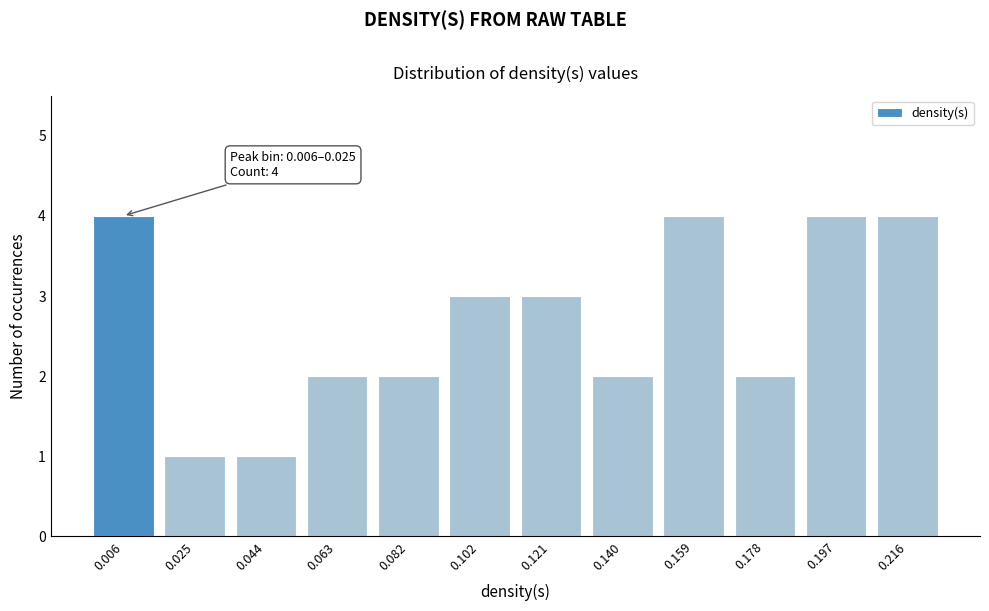

Reading right to left, extract all data points from this chart.

0.216=4	0.197=4	0.178=2	0.159=4	0.140=2	0.121=3	0.102=3	0.082=2	0.063=2	0.044=1	0.025=1	0.006=4